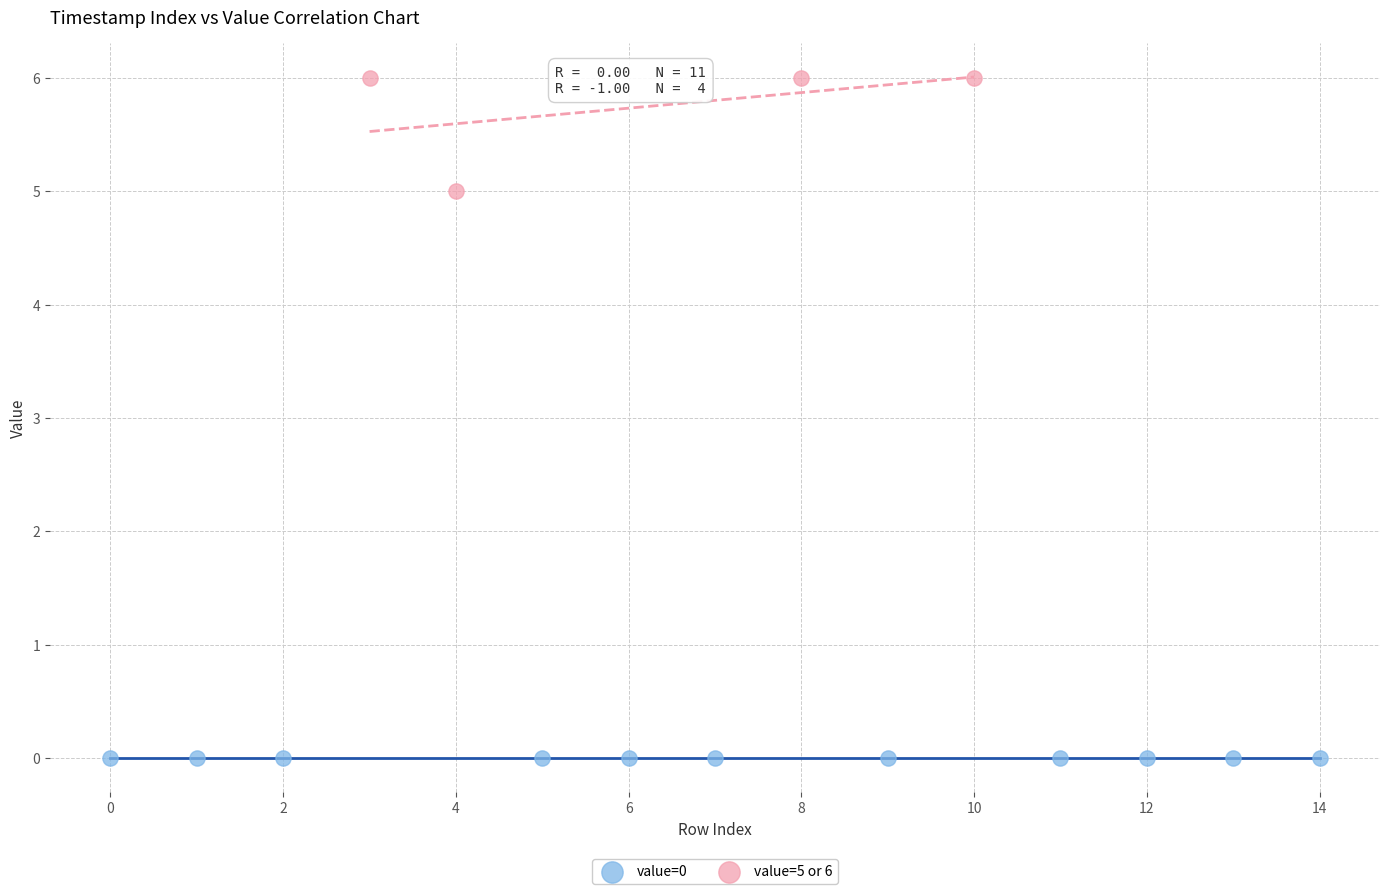

Which series reaches the minimum Y coordinate?

value=0